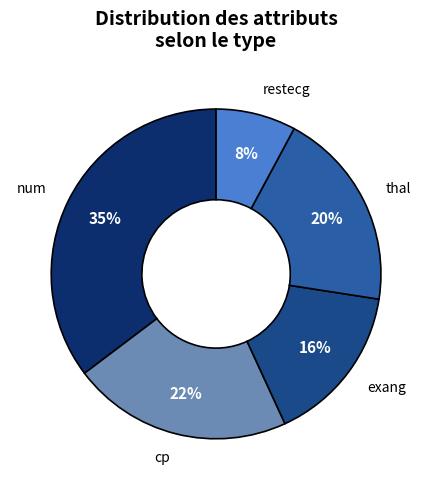

Is there any slice that represents more than half of the pie?

No